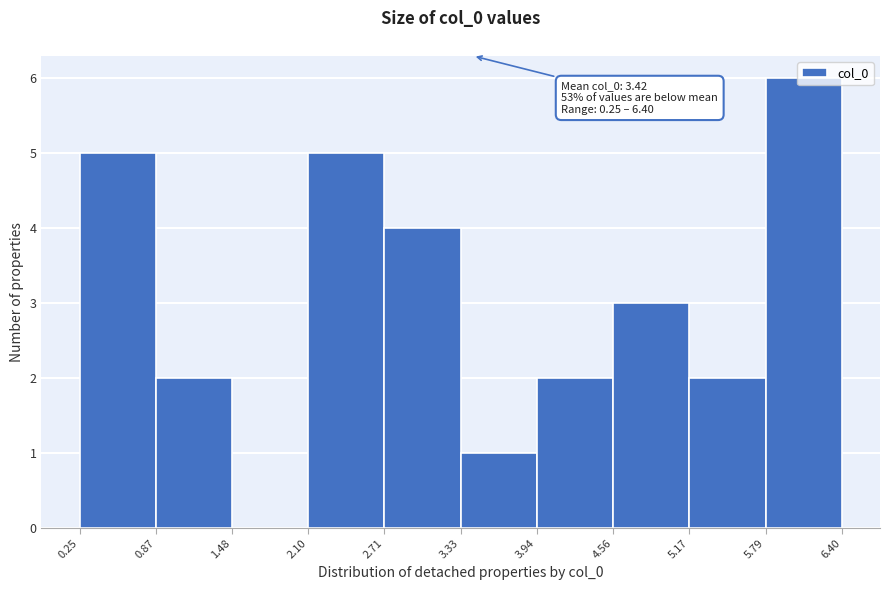

Which range on the x-axis has the tallest bar?

5.79 to 6.40